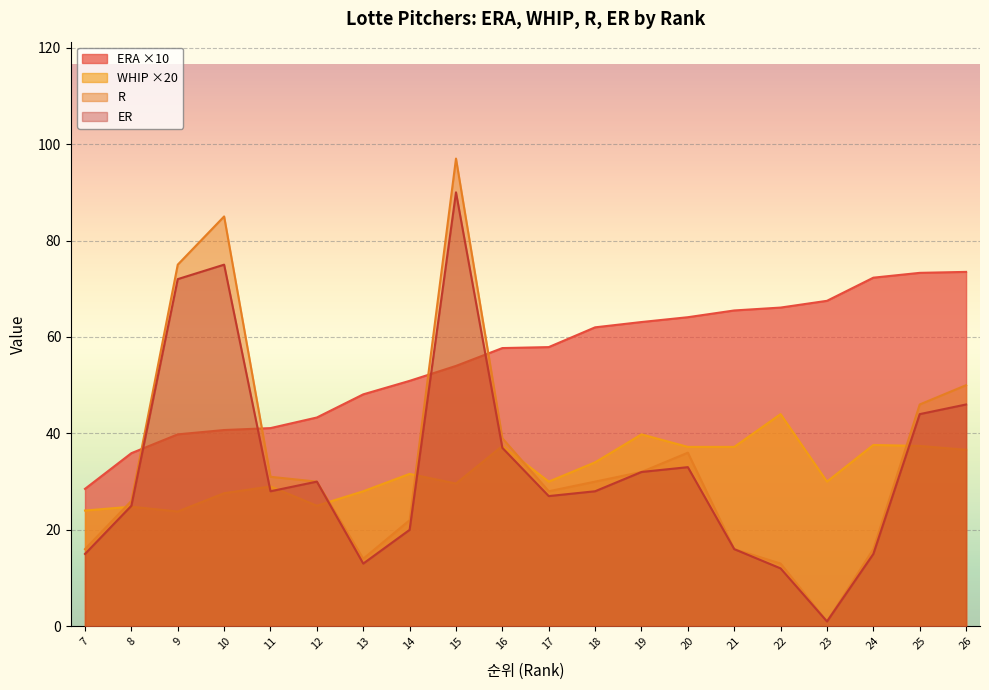

What is the sum of the ER values at 20 and 17?

60.0